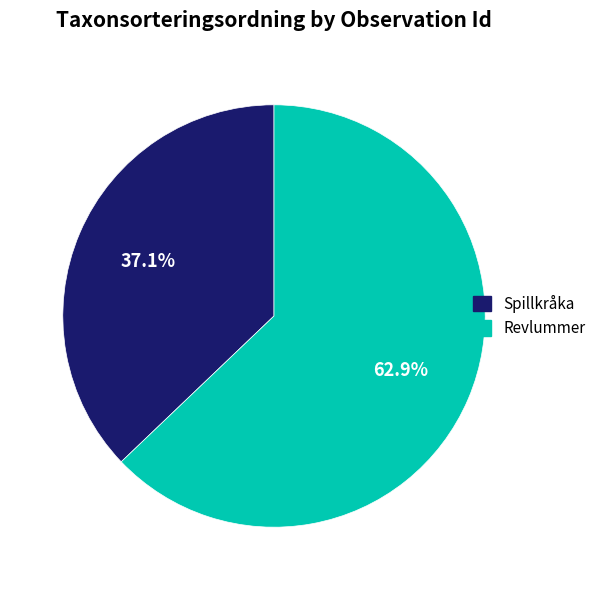

Is there a majority slice in this chart?

Yes